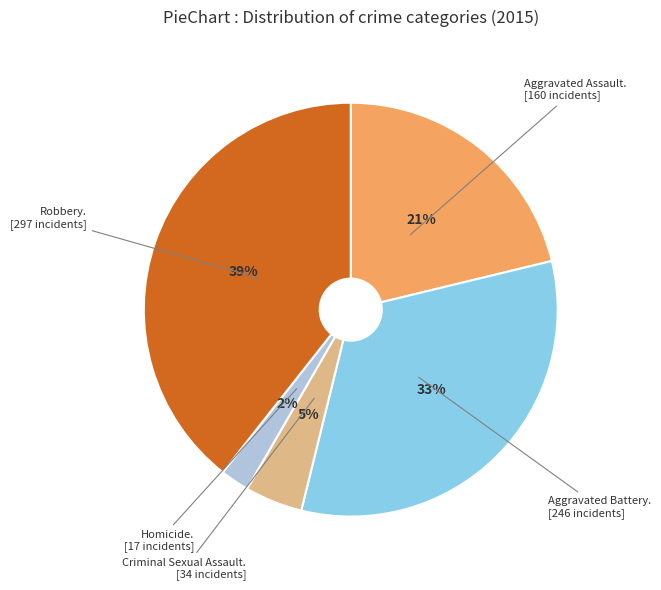

Is there any slice that represents more than half of the pie?

No